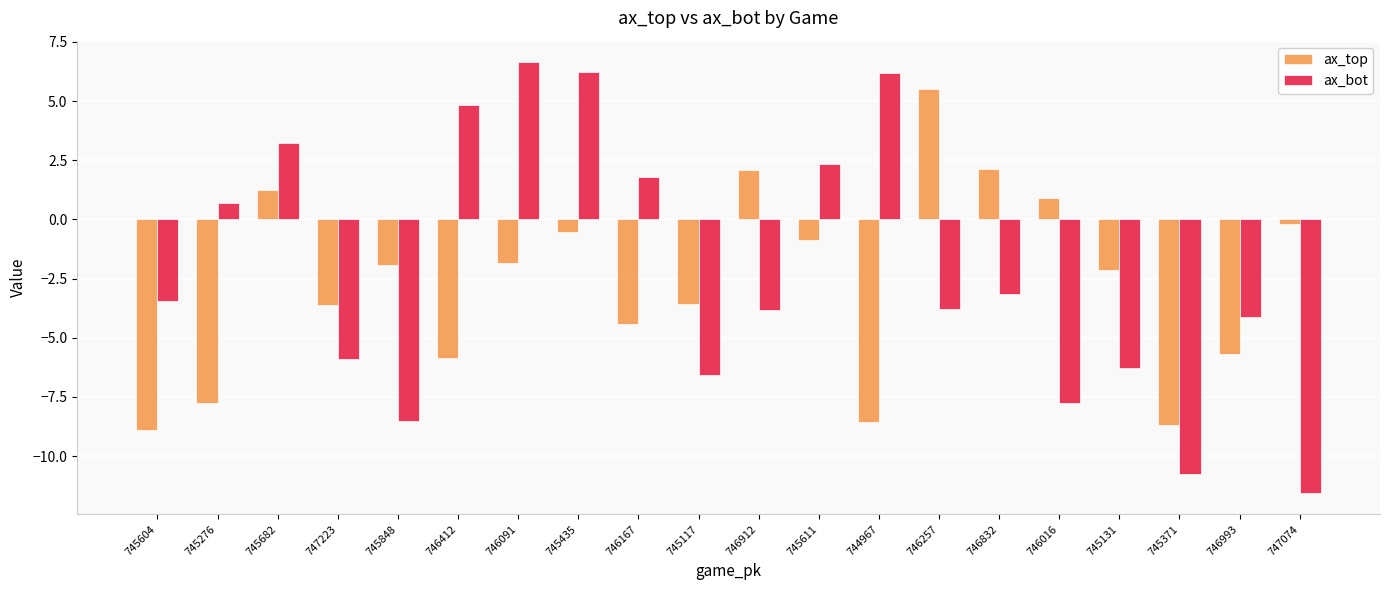

What is the sum of the ax_top values at 746832 and 745435?

1.6